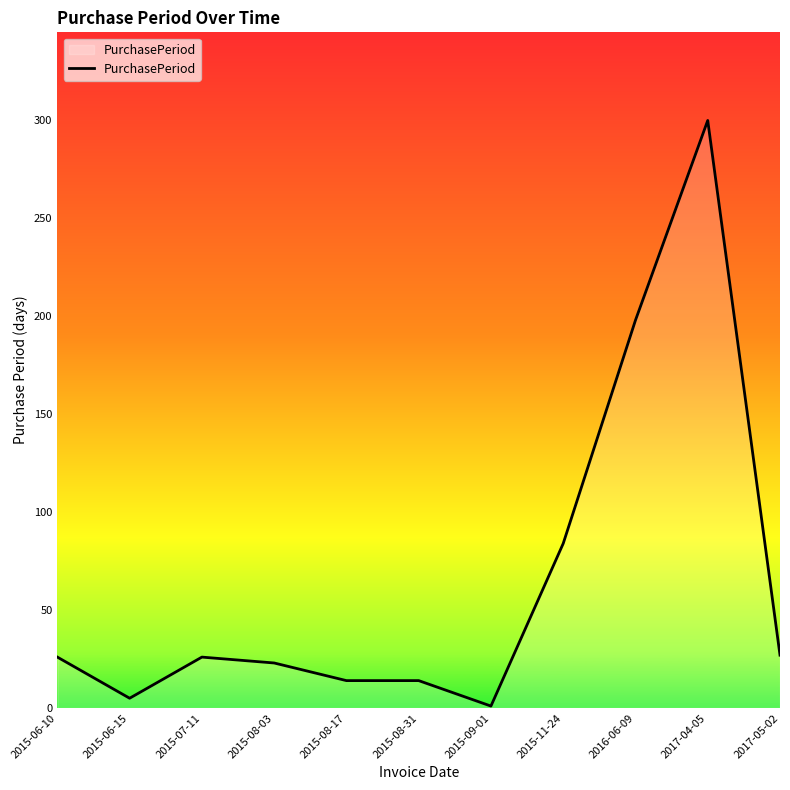

Between 2015-07-11 and 2015-08-17, which is larger?

2015-07-11